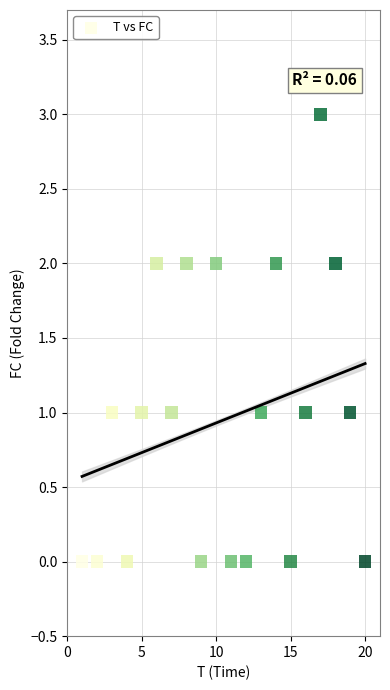

What is the range of Y values (max minus min)?

3